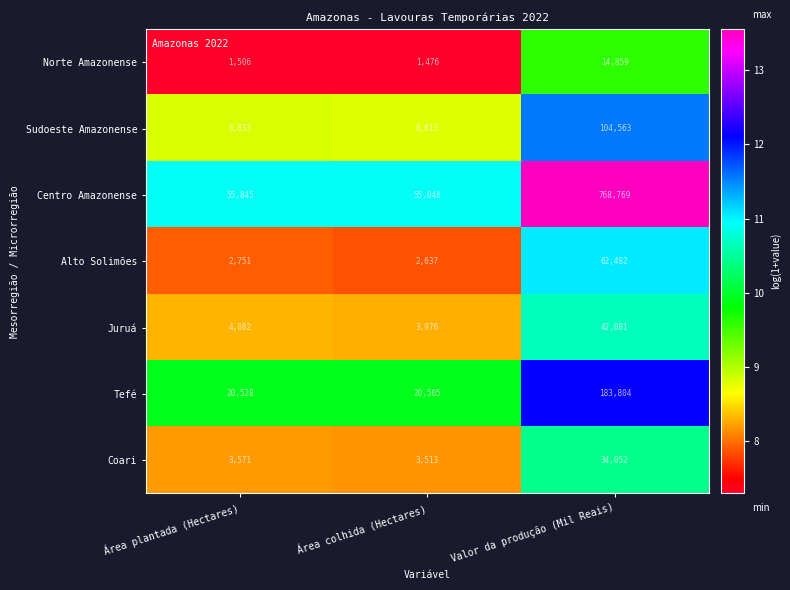

Which series changed the most between Área colhida (Hectares) and Valor da produção (Mil Reais)?

Centro Amazonense